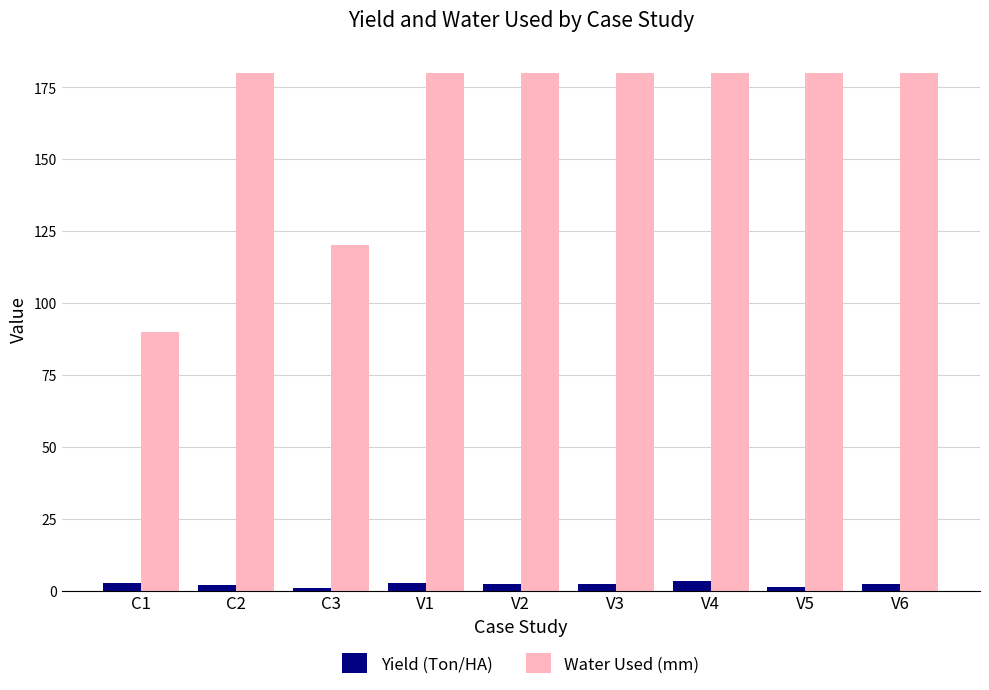

What is the greatest value displayed?

180.0